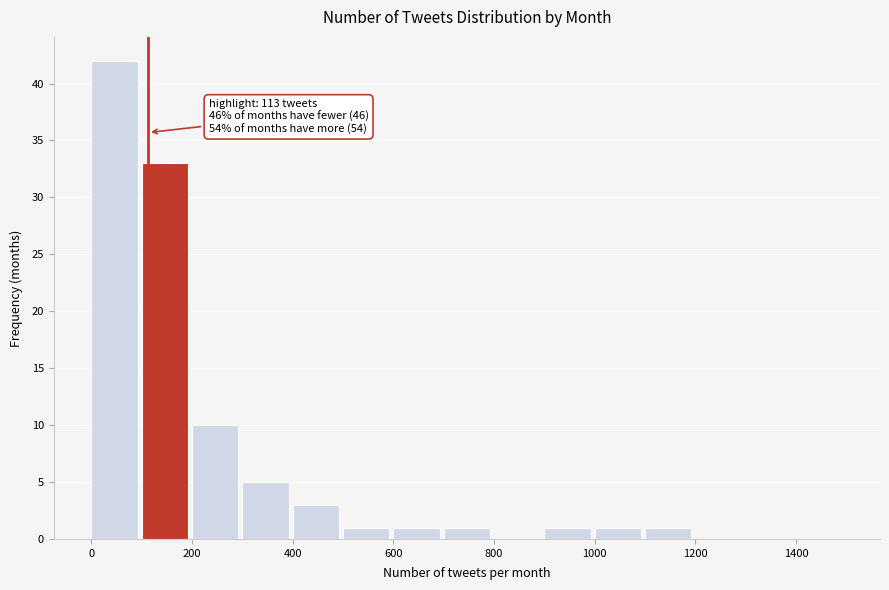

Which range on the x-axis has the tallest bar?

0 to 100